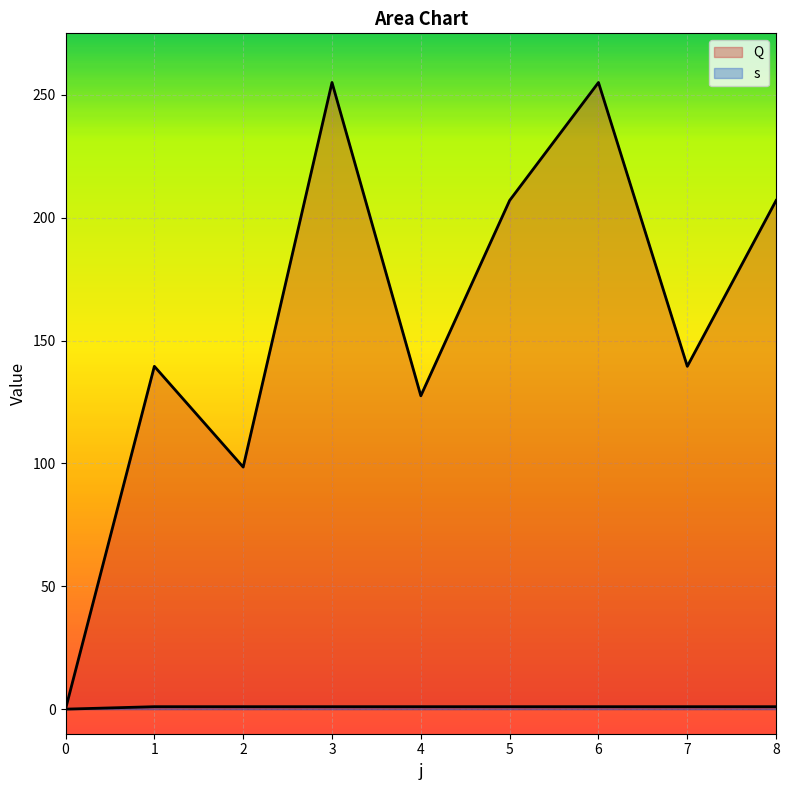

How many categories are shown in the chart?

9